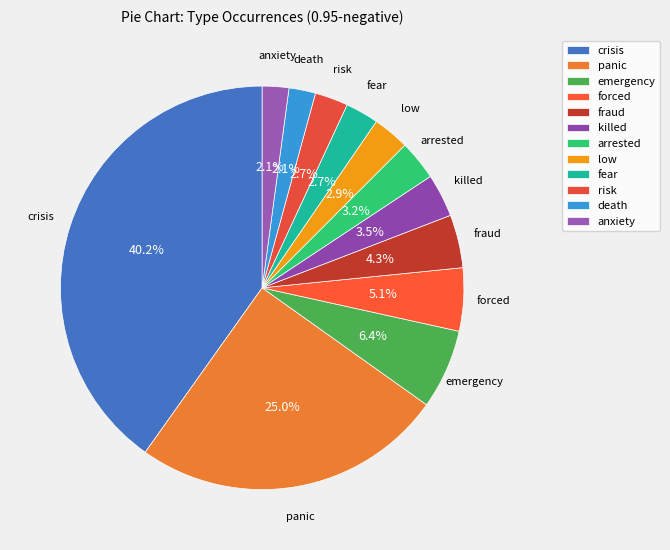

How many slices are in this pie chart?

12